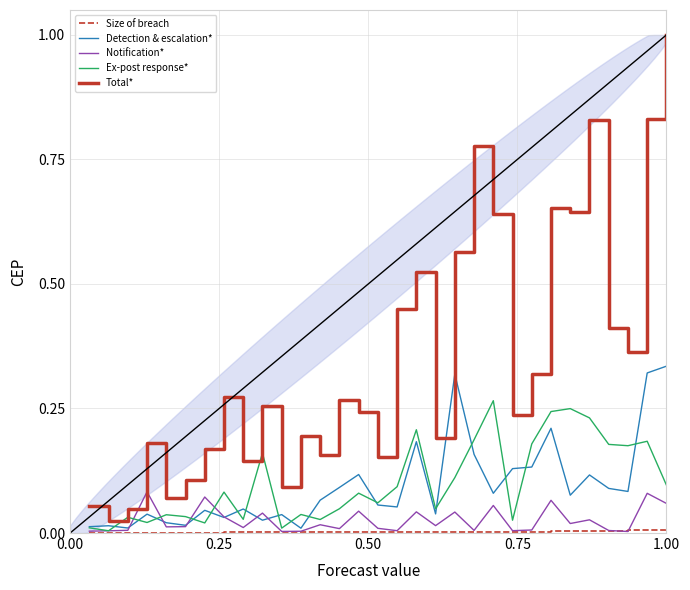

Count the number of data series in this chart.

5